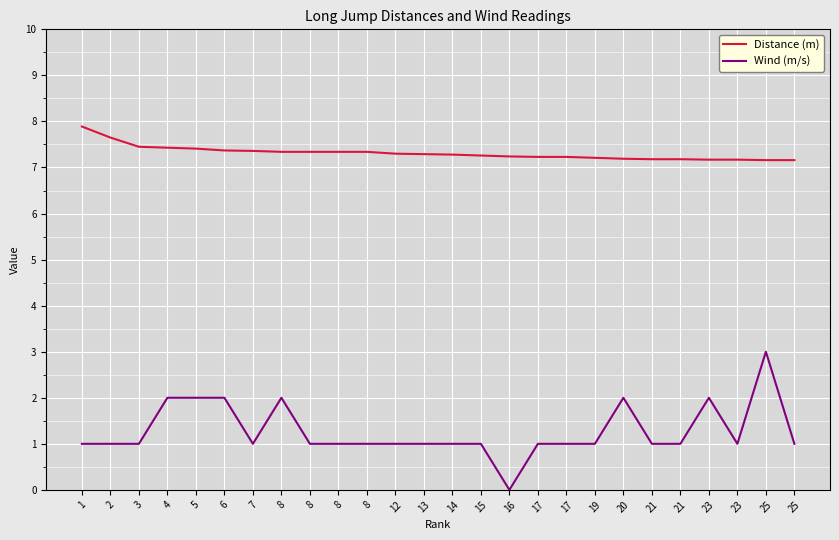

What are all the series names shown in the legend?

Distance (m), Wind (m/s)